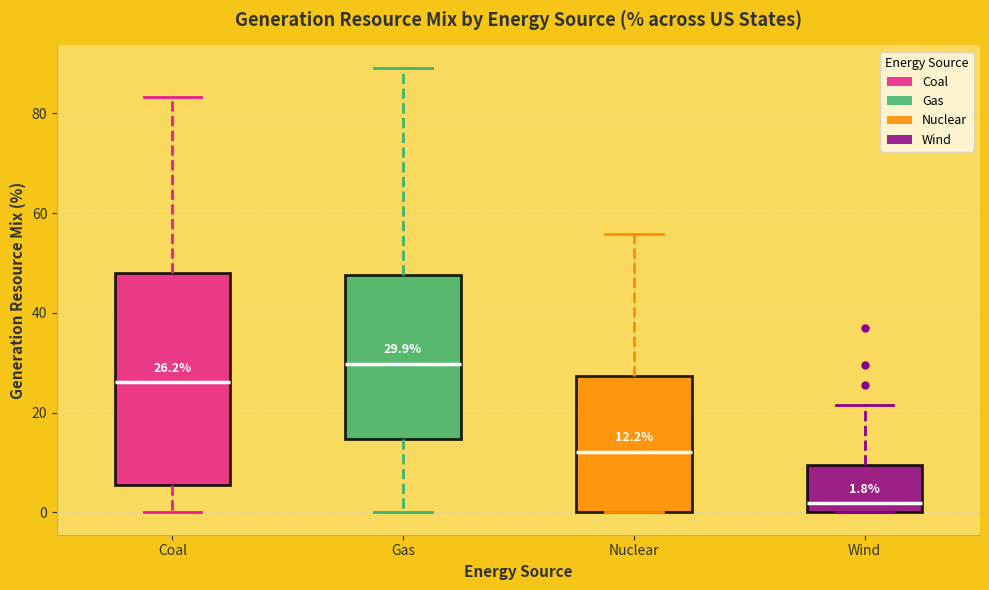

Comparing the boxes themselves (not the whiskers), which one is the tallest?

Coal